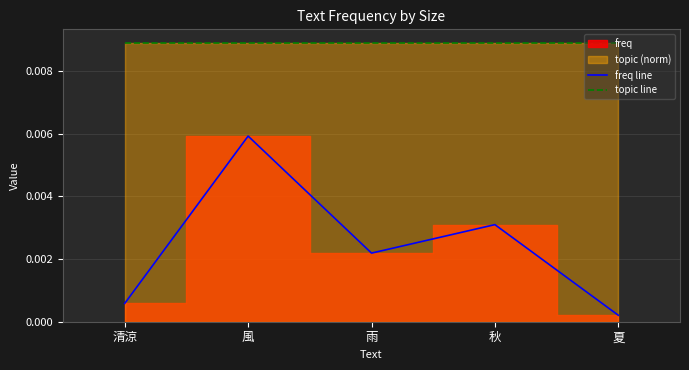

Which series has the largest range (max minus min)?

freq line